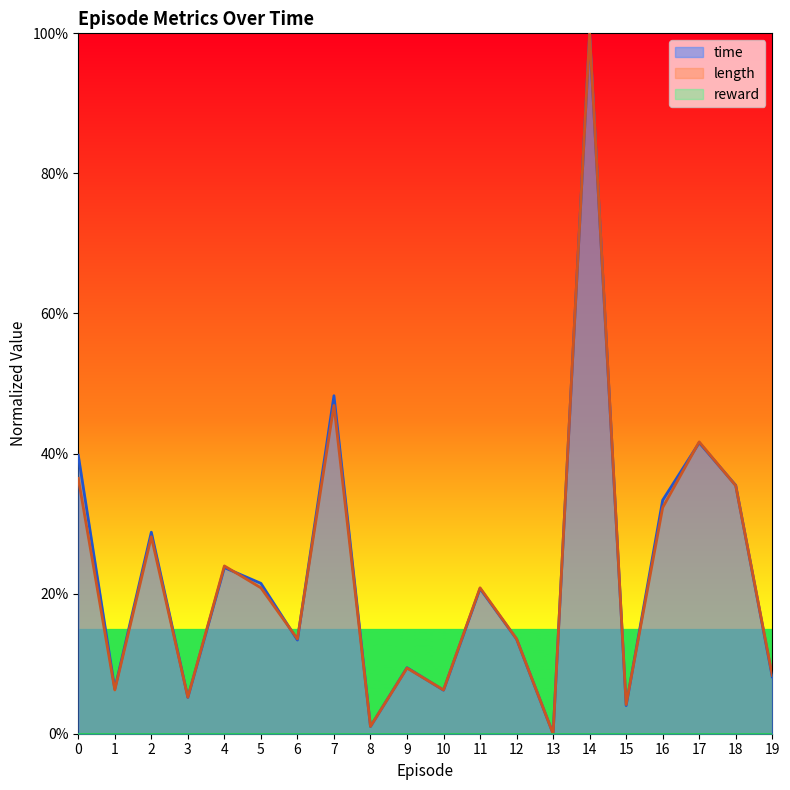

How many categories are shown in the chart?

20